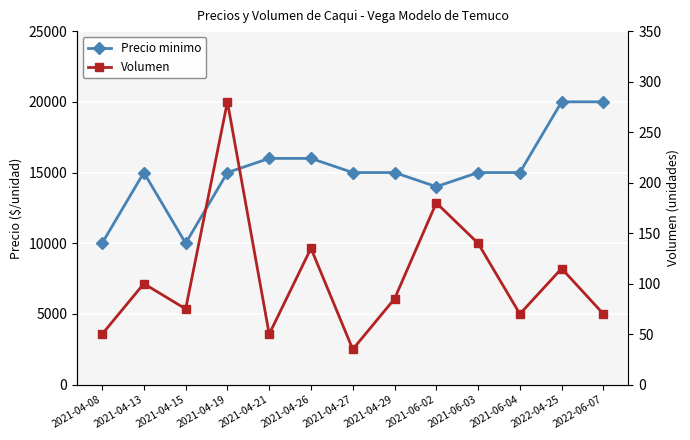

At which label does Volumen first exceed 85?

2021-04-13